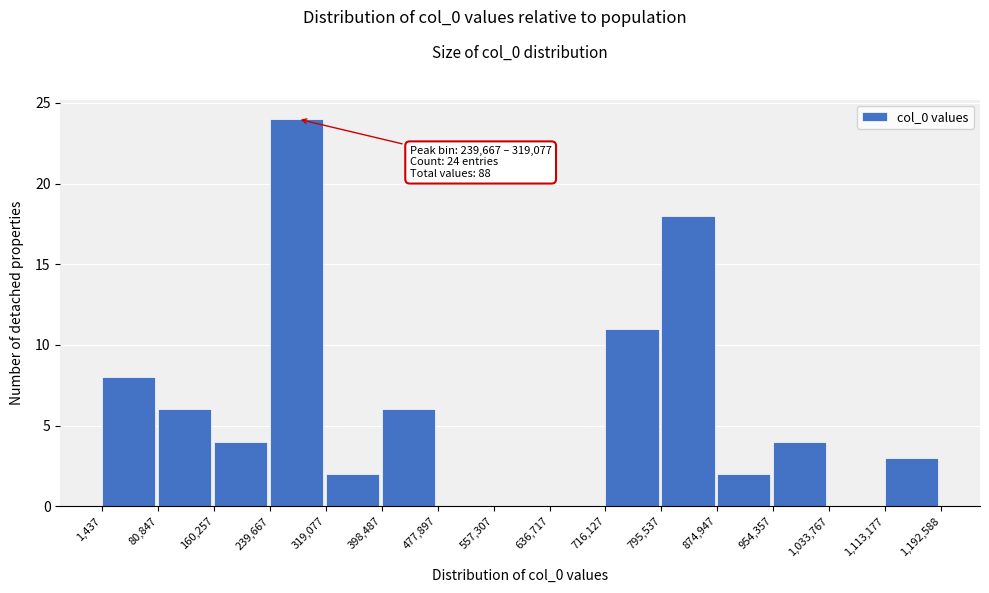

Which range on the x-axis has the tallest bar?

239,667 to 319,077